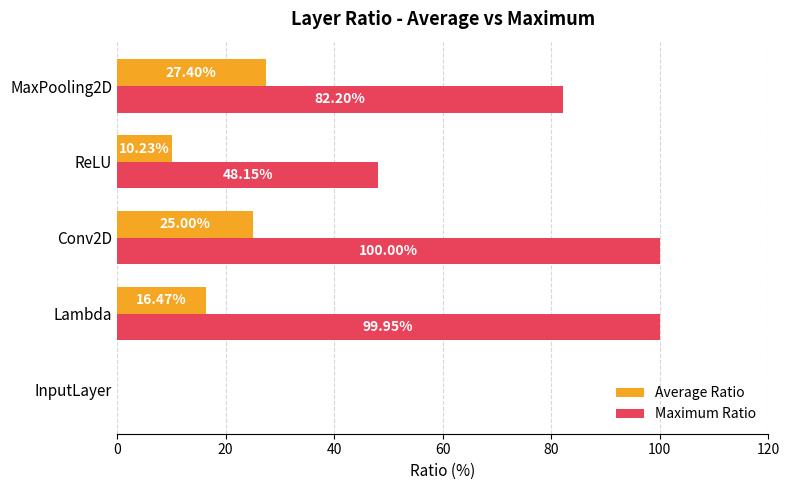

Which series has the largest total across all categories?

Maximum Ratio